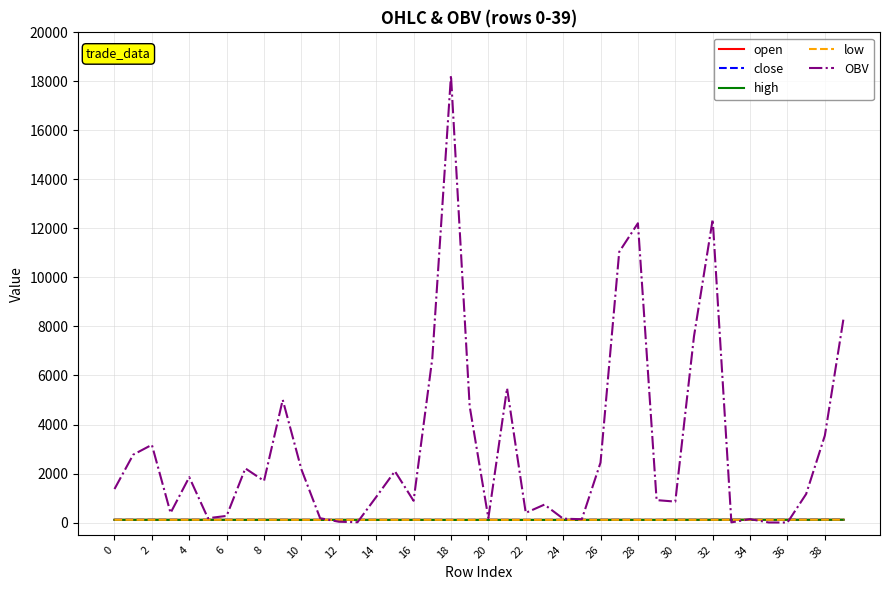

What is the maximum value for high?

115.0